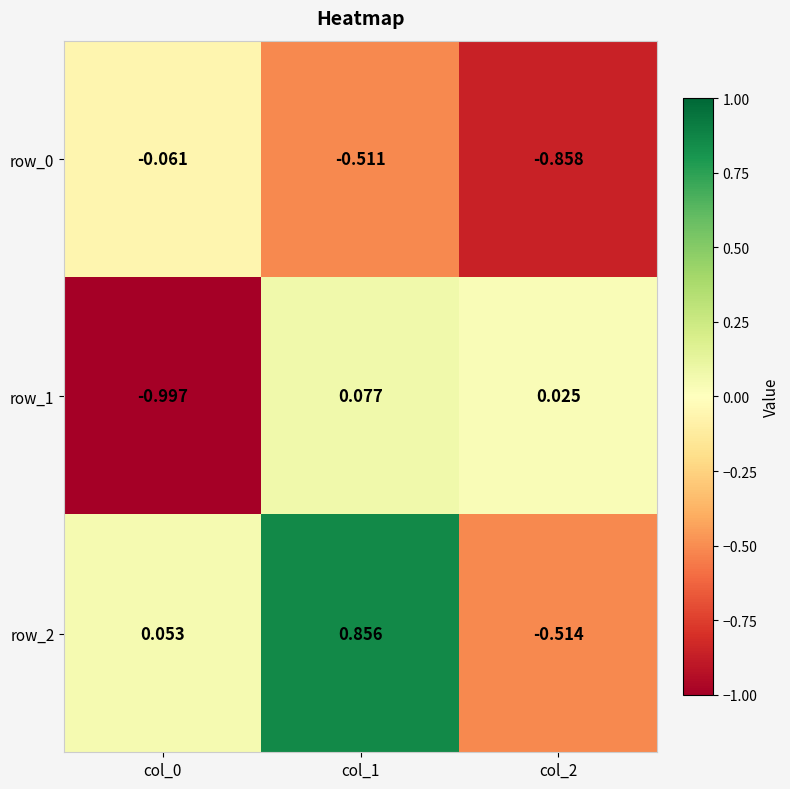

How many categories are shown in the chart?

3